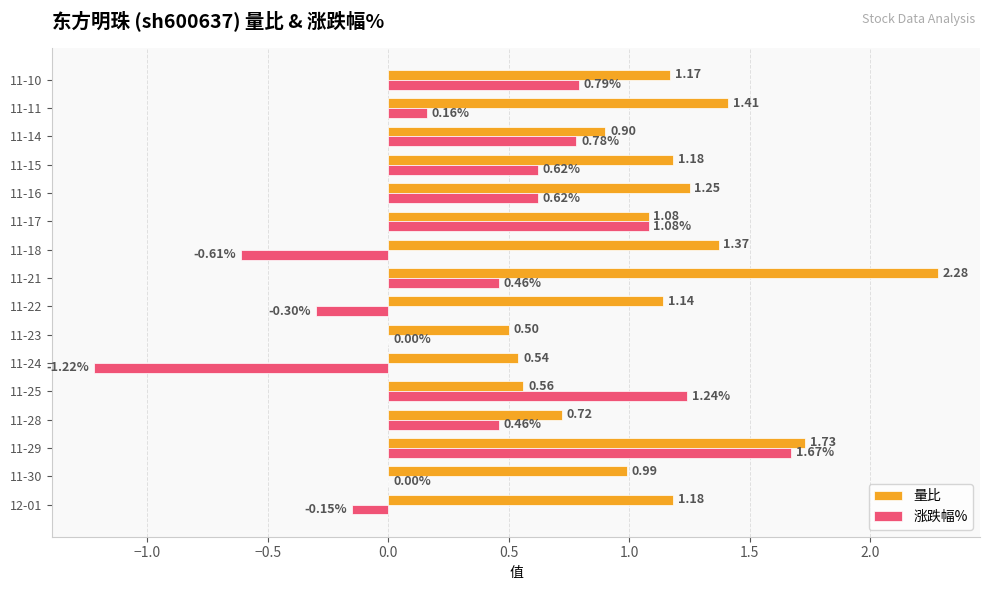

What is the sum of the 涨跌幅% values at 11-24 and 11-18?

-1.8